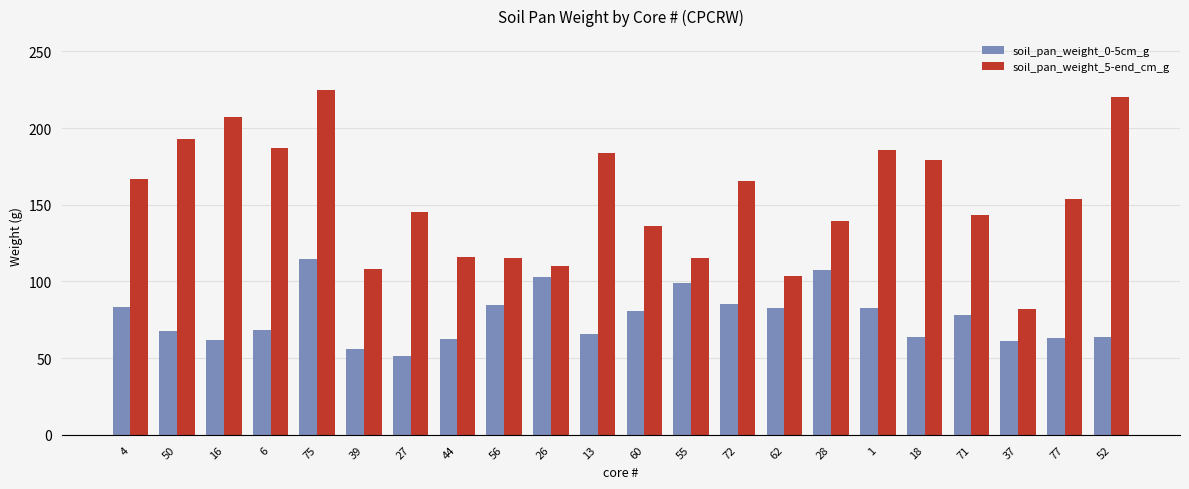

True or false: soil_pan_weight_5-end_cm_g has a value of 35.7 at 71.

False